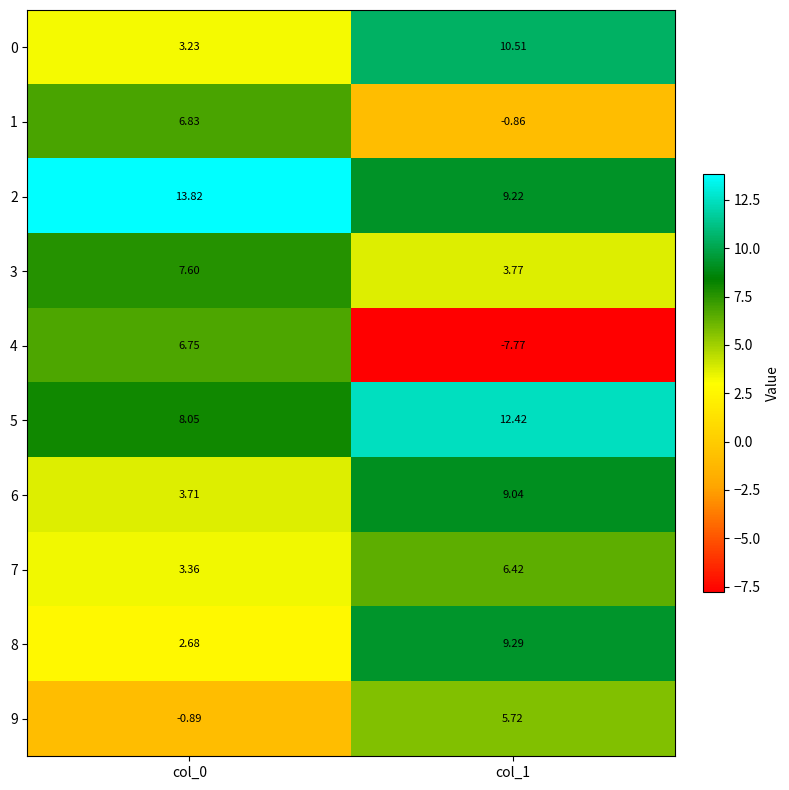

How many data points does each series have?

2